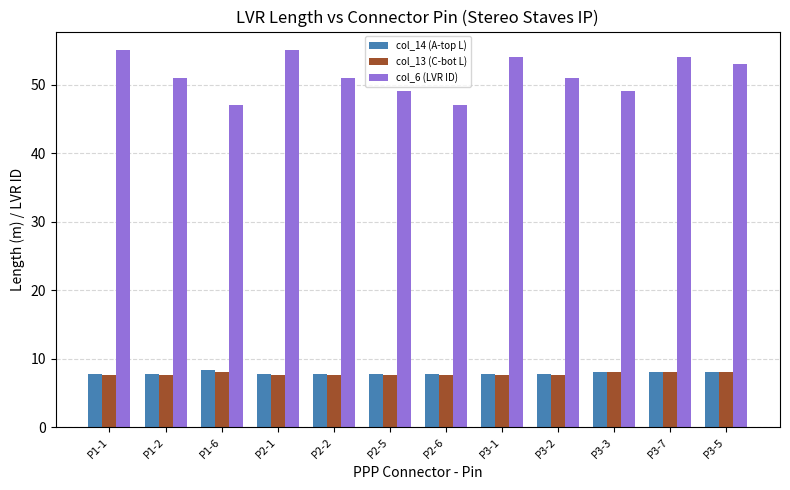

What position from the right is P3-5?

1